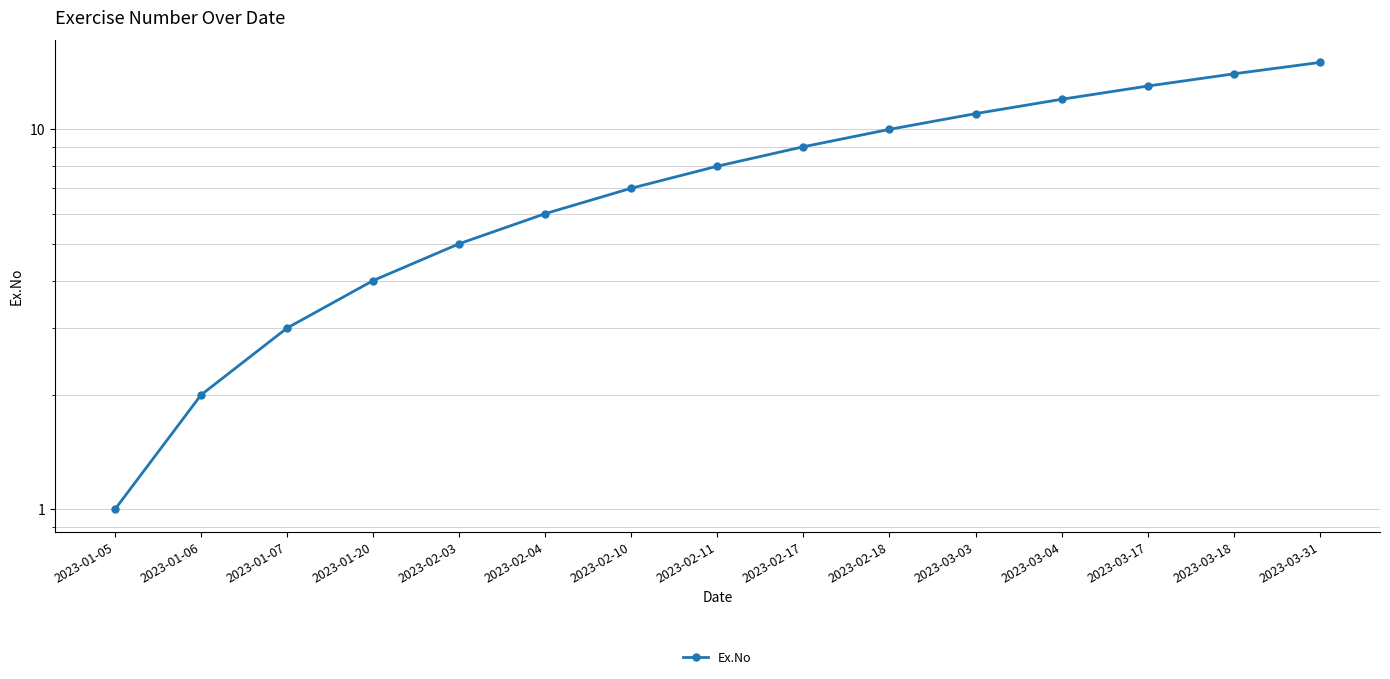

What is the change in value from 2023-01-05 to 2023-03-31?

+14